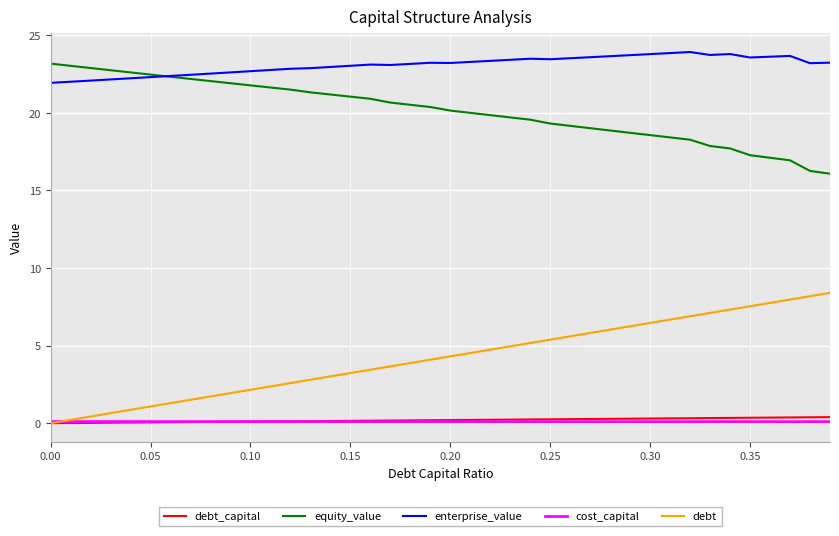

What is the greatest value displayed?

23.9